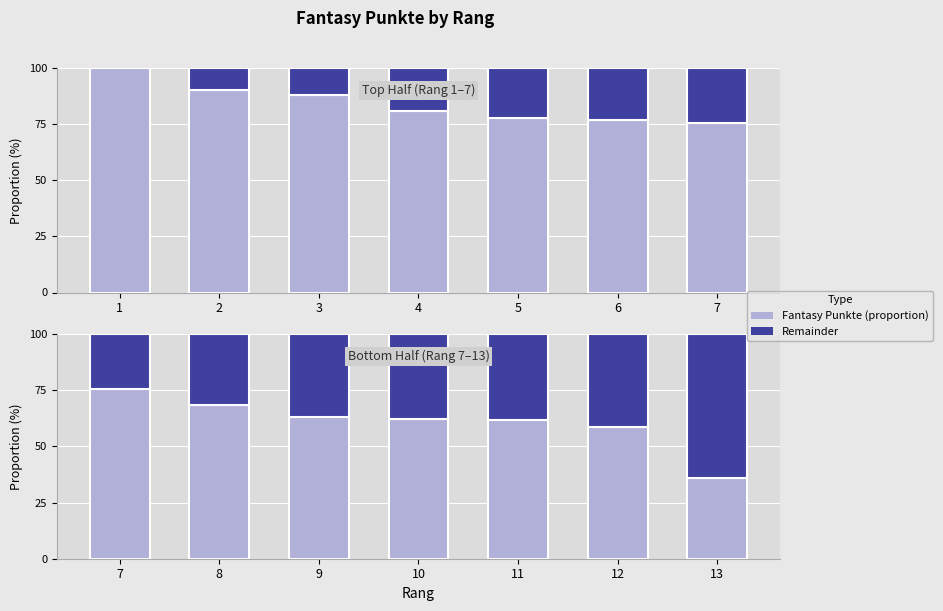

Which category has the highest value in the Fantasy Punkte (proportion) series?

7